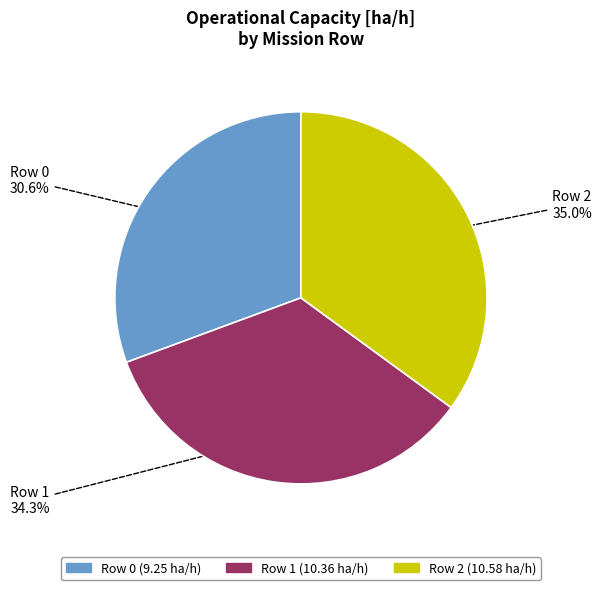

Which slice is the largest?

Row 2